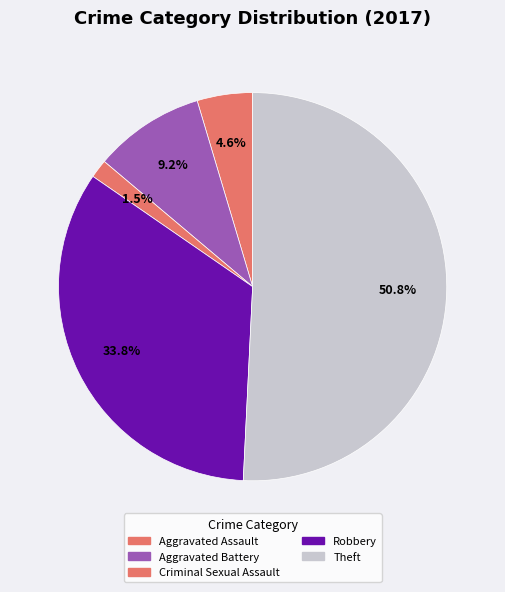

Is there a majority slice in this chart?

Yes